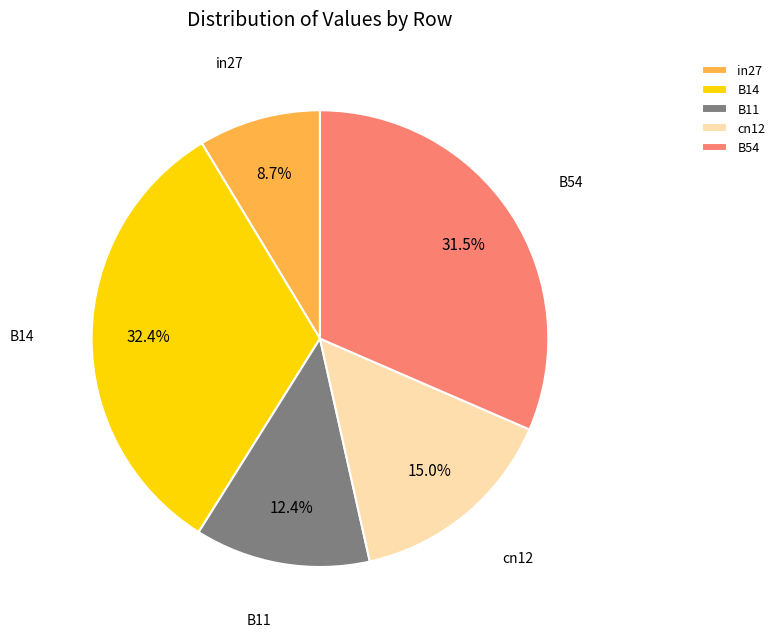

What percentage do B14 and in27 together represent?

41.1%